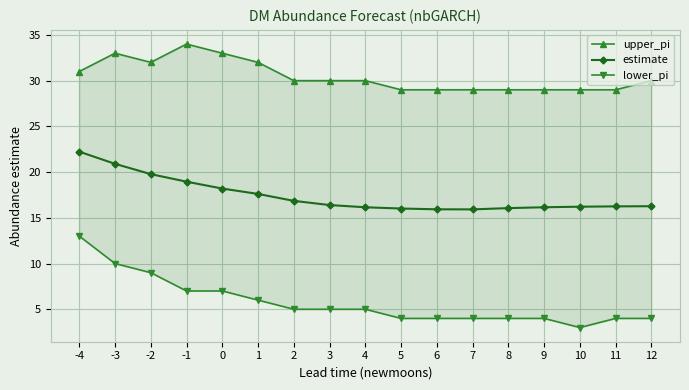

True or false: upper_pi has more than 2 points higher than both neighbors.

False